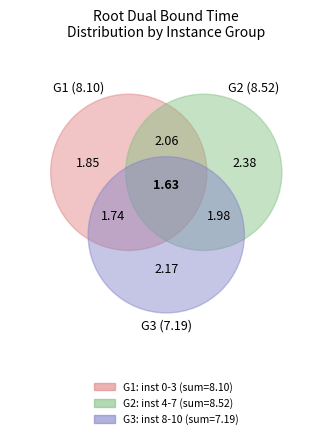

Which has a higher value, 6 or 7?

7